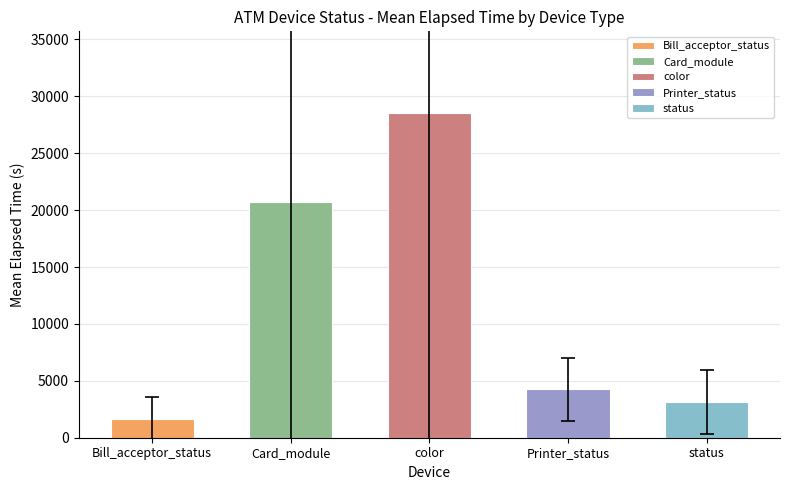

What is the greatest value displayed?

28571.8